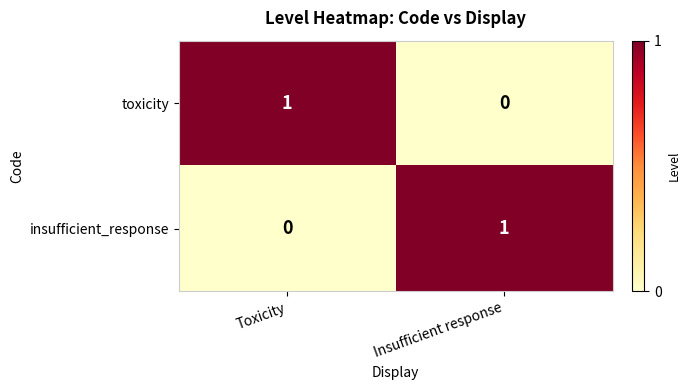

Reading left to right, list all the values displayed in this chart.

toxicity: Toxicity=1	Insufficient response=0
insufficient_response: Toxicity=0	Insufficient response=1